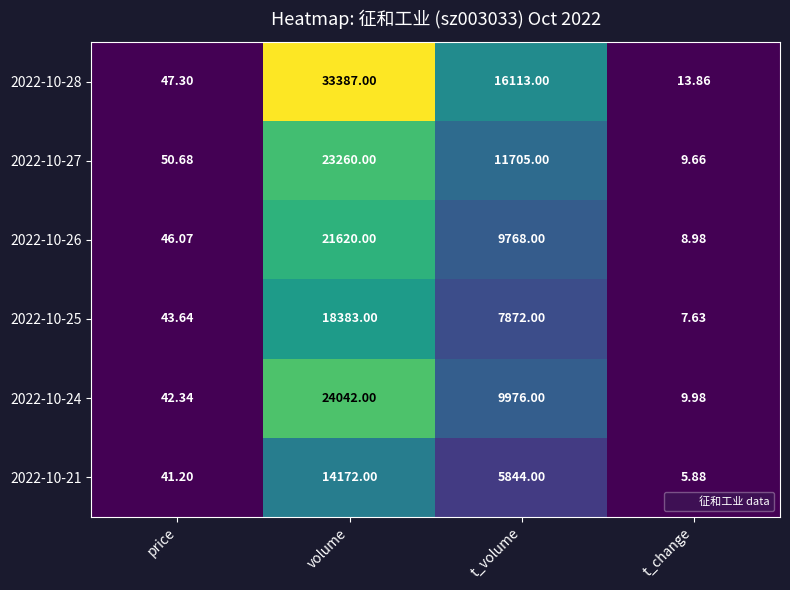

How many categories are shown in the chart?

4